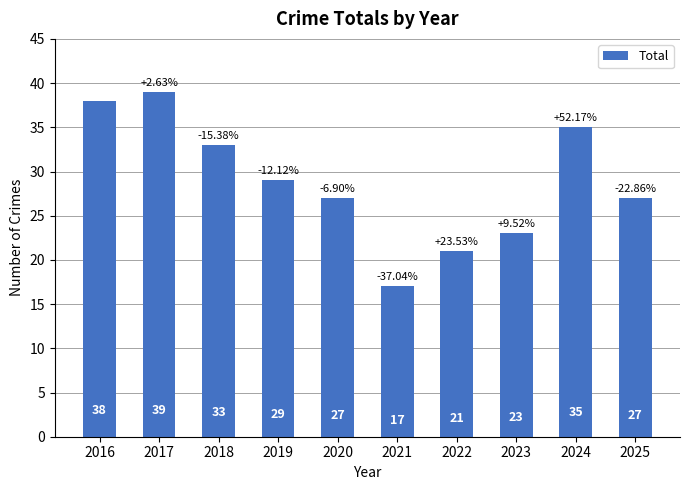

What is the maximum value shown in the chart?

39